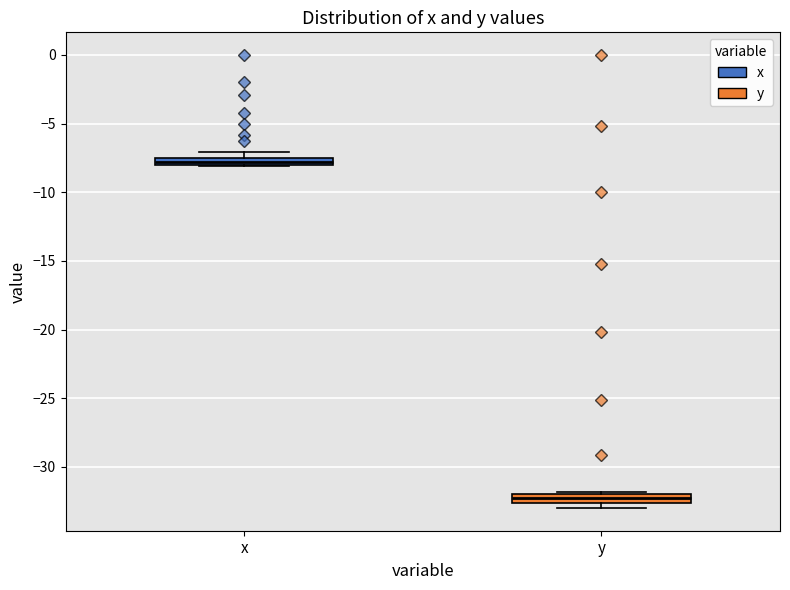

Where is the lower edge of the box for y on the y-axis? The values are not printed on the chart, so give them approximately, as read against the axis.

-32.5